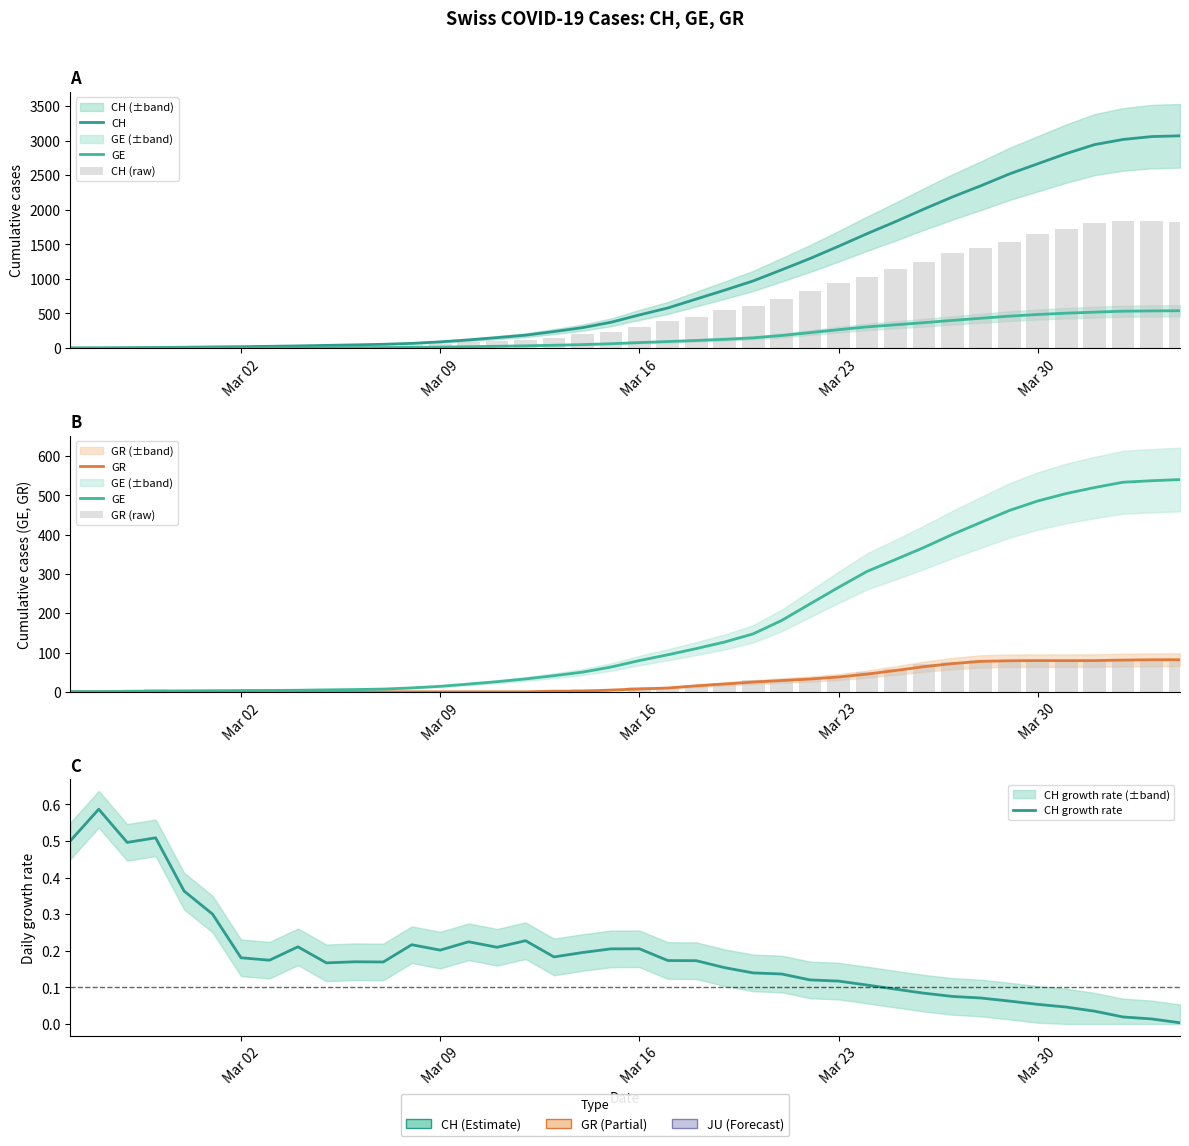

What are all the series names shown in the legend?

CH, GE, CH (raw), GR, GR (raw), CH growth rate